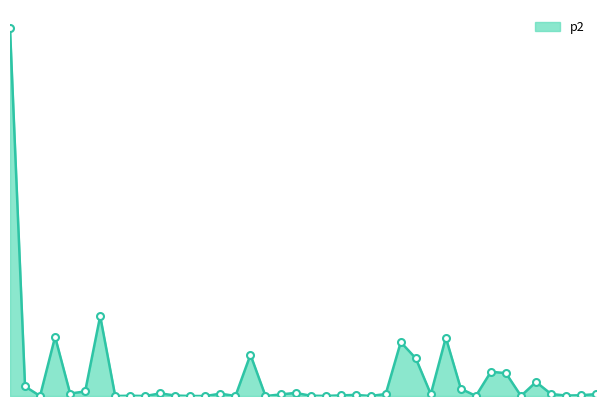

Where is the first local maximum?

3